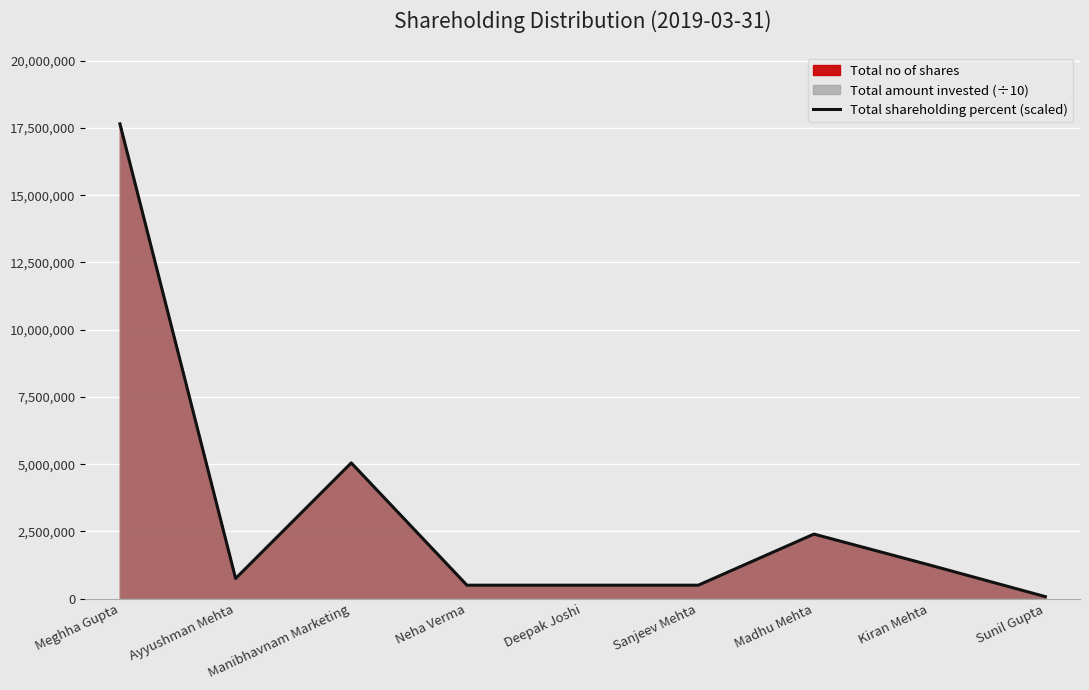

What is the sum of all values?

28674843.3